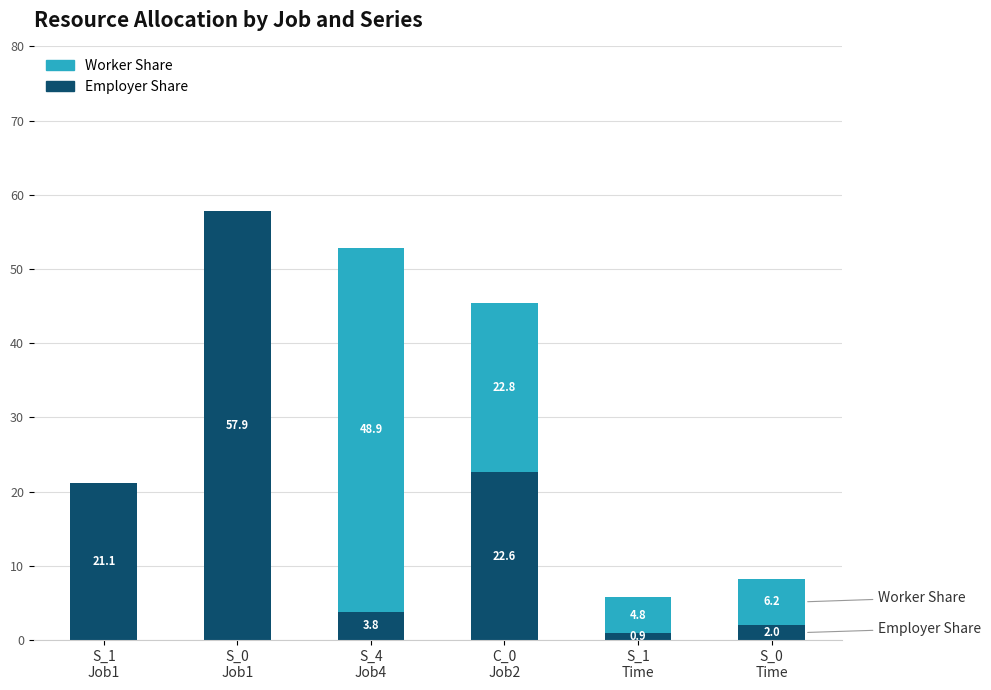

What is the highest value of the Employer Share series?

57.9